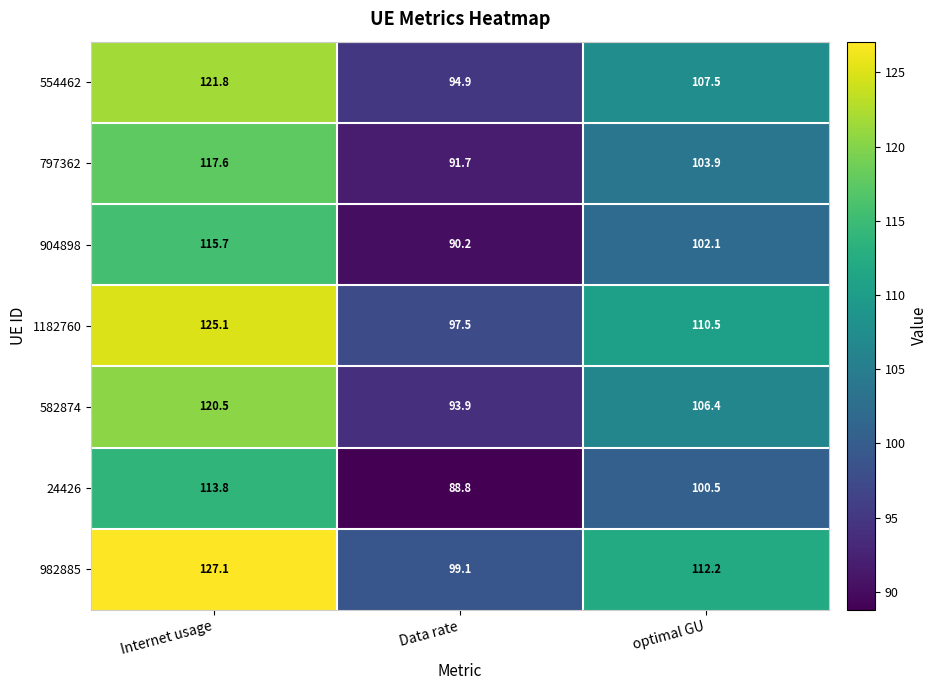

True or false: 1182760 has a value of 110.5 at optimal GU.

True